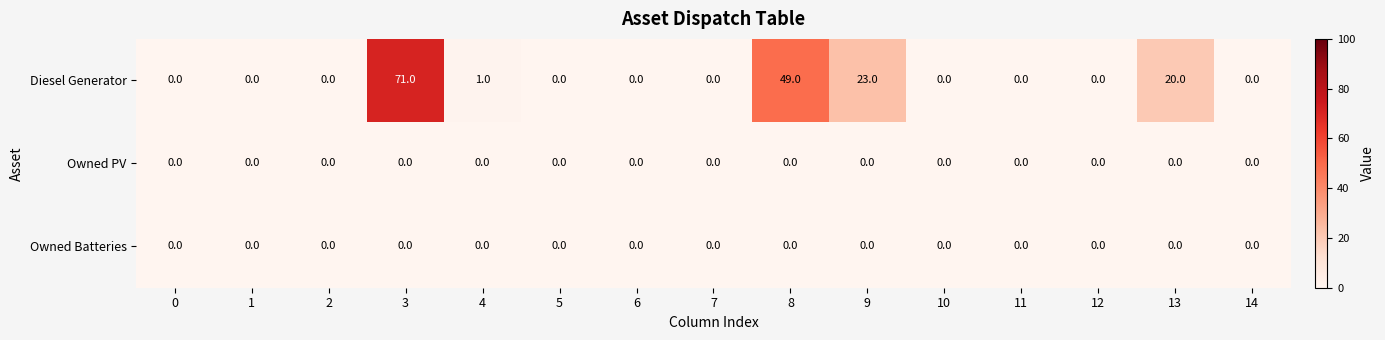

What is the sum of the Diesel Generator values at 4 and 3?

72